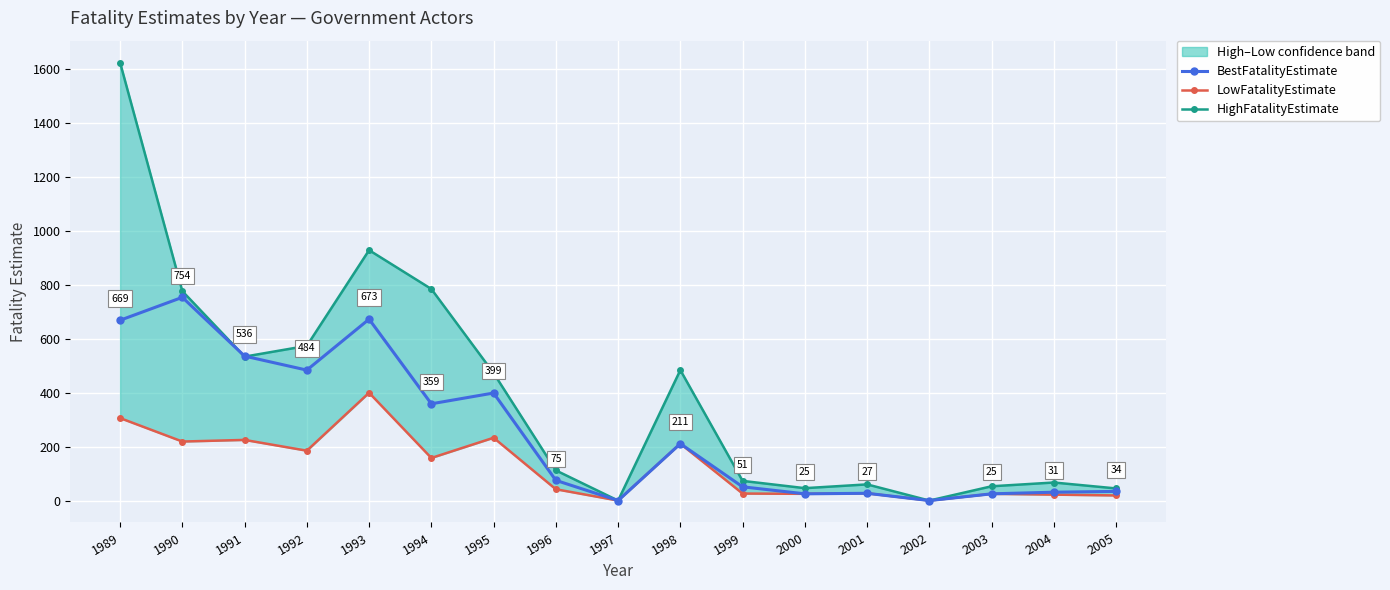

Which series has the widest spread of values?

HighFatalityEstimate